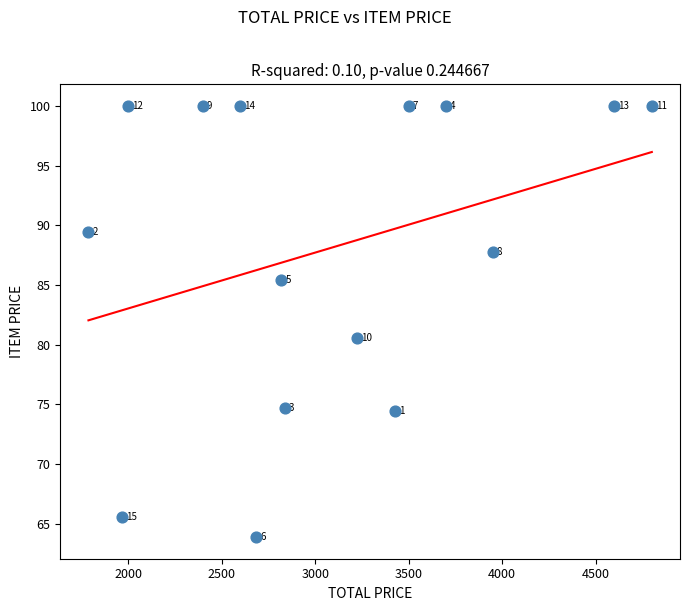

What is the range of Y values (max minus min)?

36.1